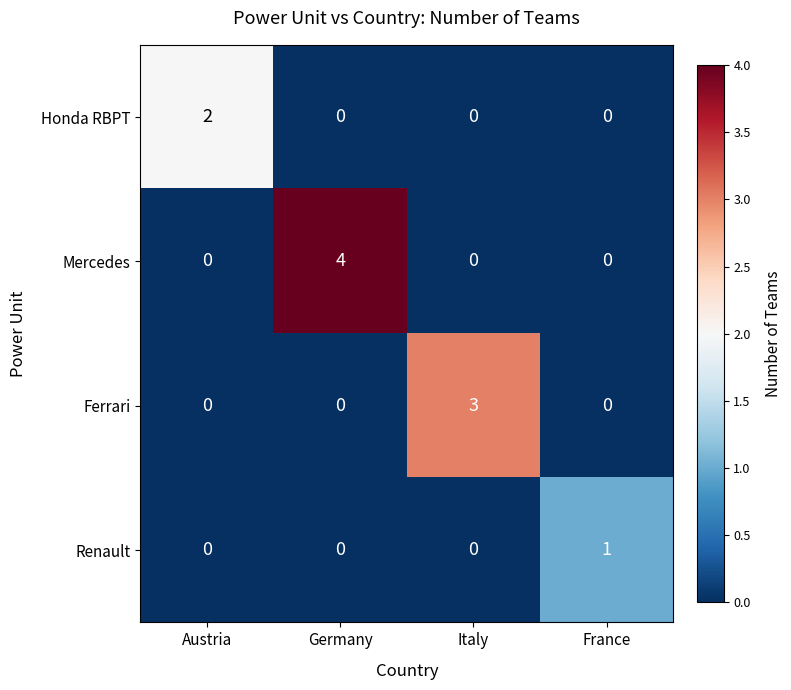

What is the highest value of the Mercedes series?

4